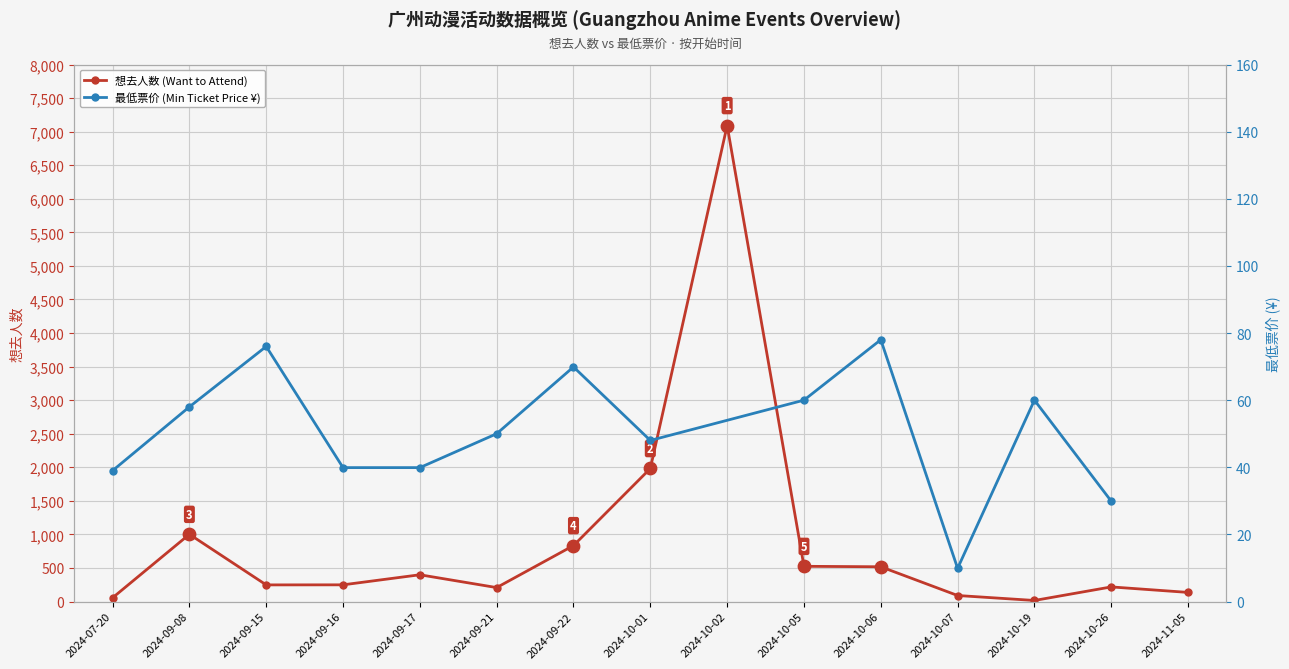

Between 2024-09-22 and 2024-09-21, which is larger?

2024-09-22